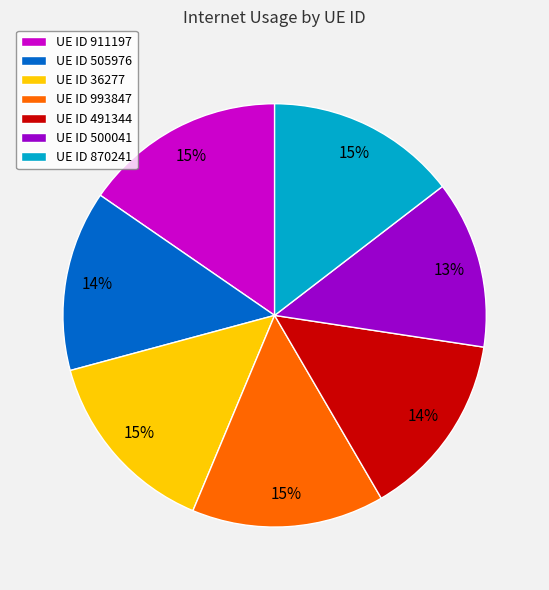

Is UE ID 870241 the majority of the pie?

No